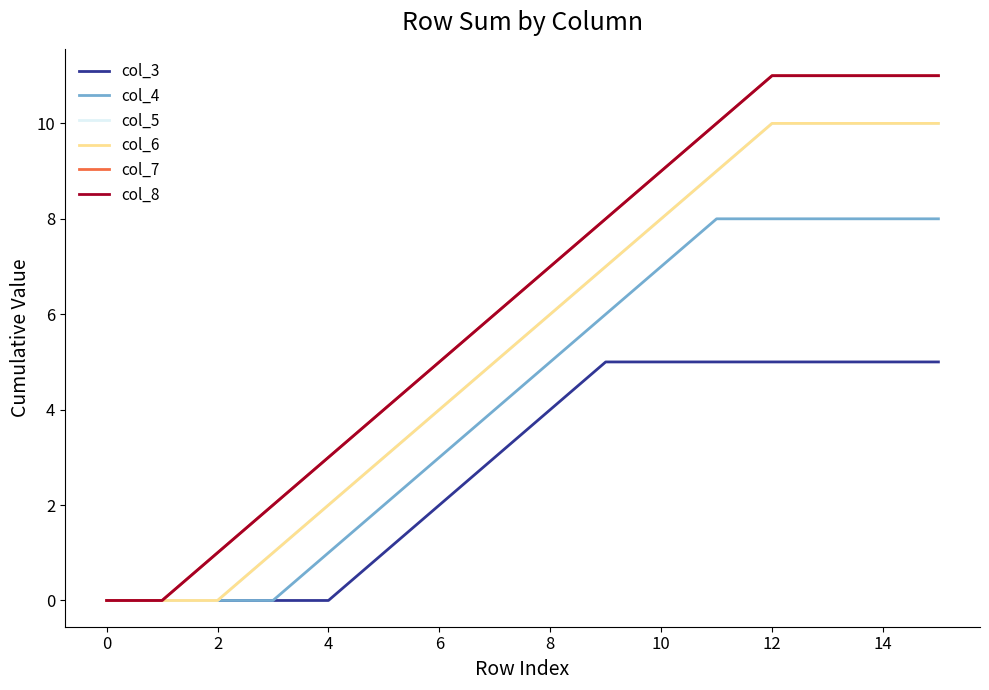

Does the chart display data point markers on the line(s)?

No